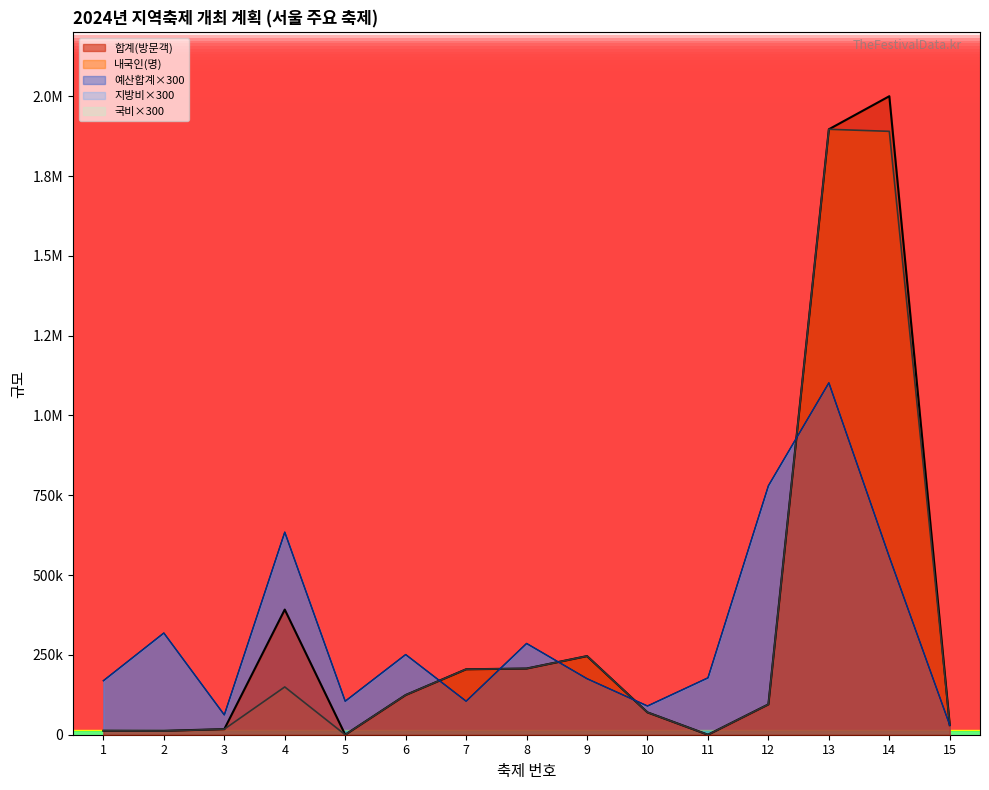

What is the greatest value displayed?

2000000